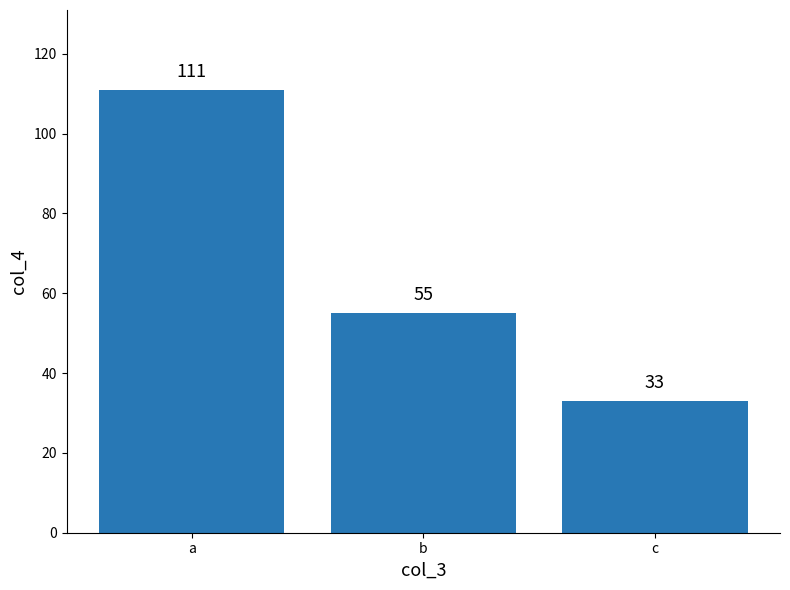

How many distinct data groups are displayed?

1